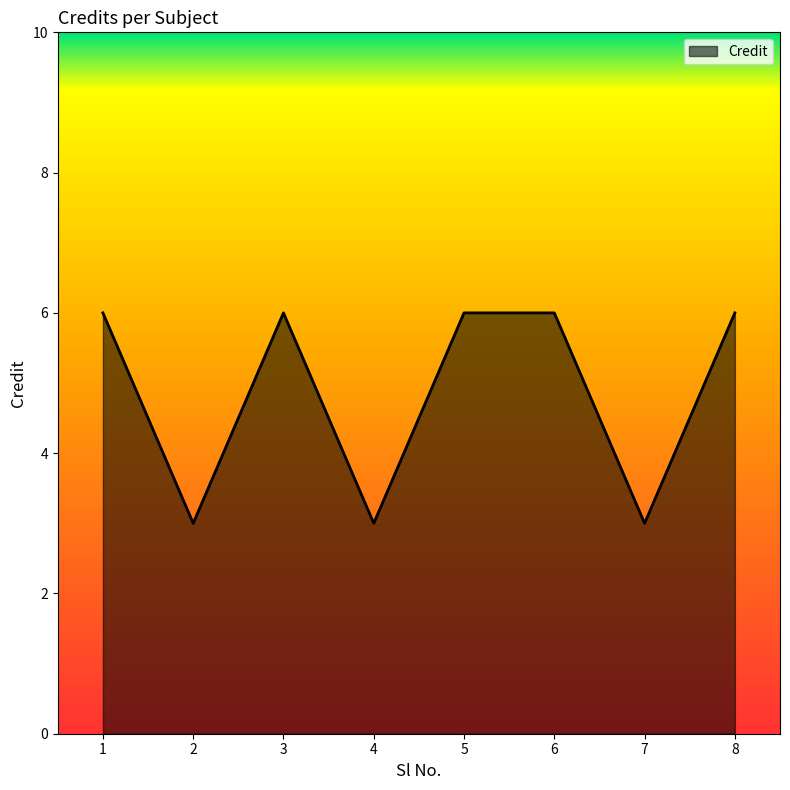

Reading left to right, transcribe all the data shown in this chart.

1=6	2=3	3=6	4=3	5=6	6=6	7=3	8=6